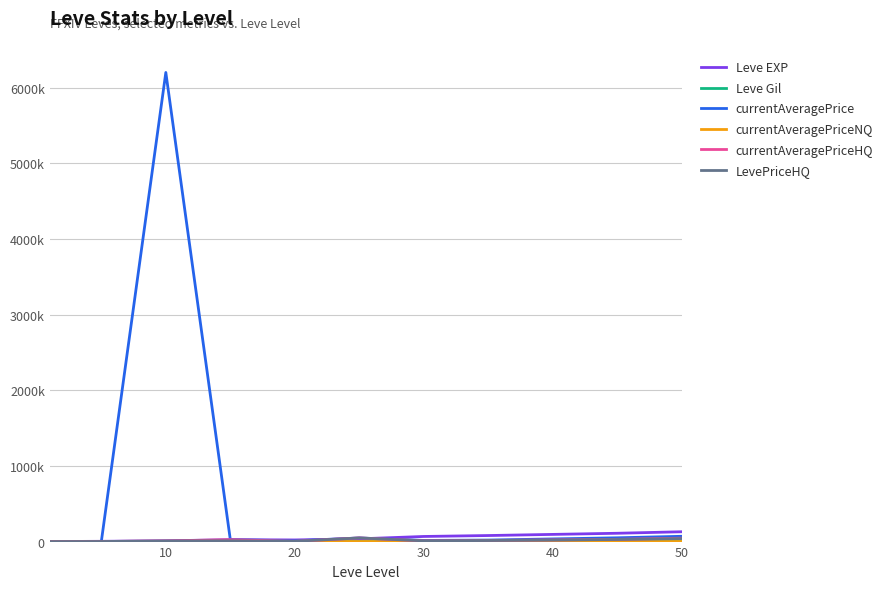

Is this an area chart (filled region under the line)?

No